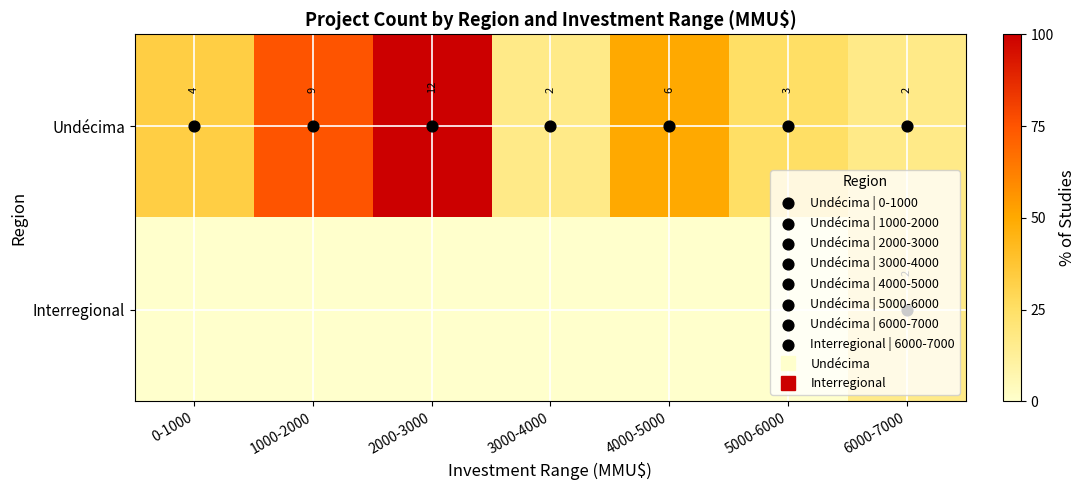

Rank the series at 6000-7000 from highest to lowest value.

Undécima, Interregional